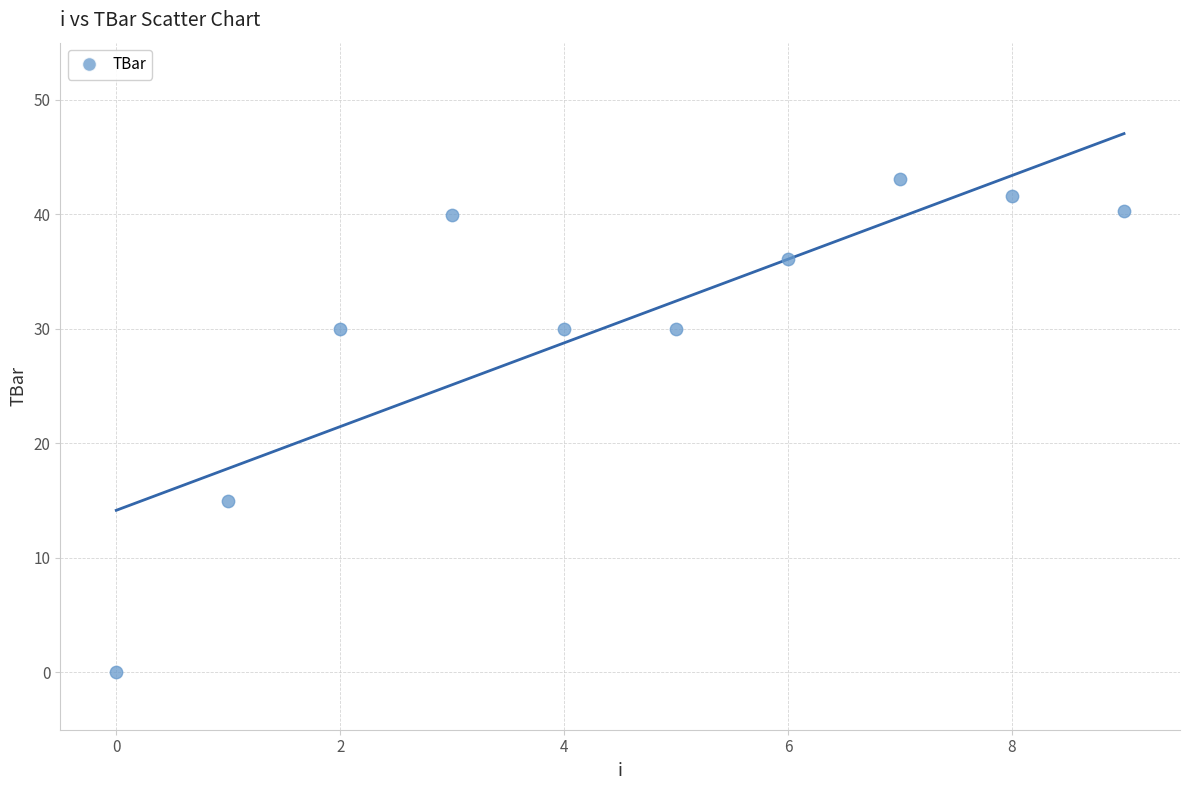

What Y value in the scatter plot is closest to 21?

15.0